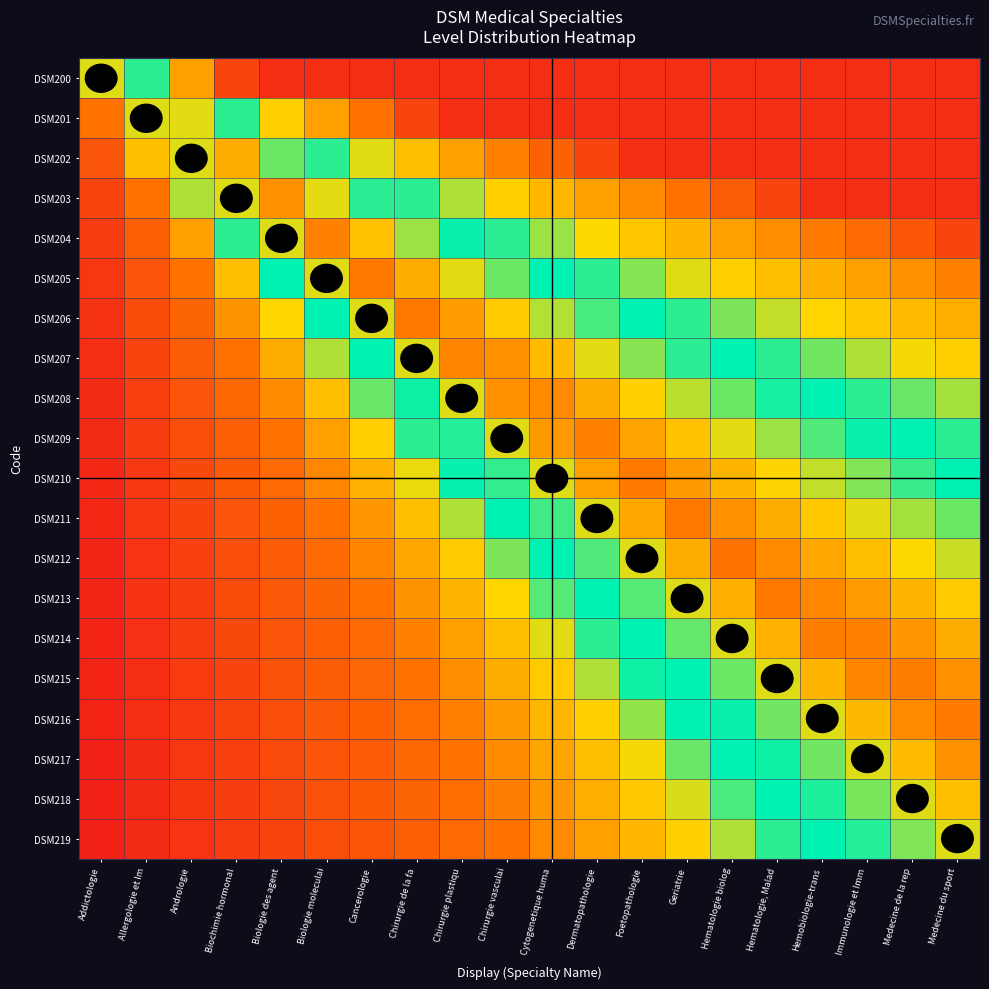

Reading left to right, transcribe all the data shown in this chart.

DSM200: Addictologie=0.7	Allergologie et Im=0.5	Andrologie=0.3	Biochimie hormonal=0.1	Biologie des agent=0.0	Biologie moleculai=0.0	Cancerologie=0.0	Chirurgie de la fa=0.0	Chirurgie plastiqu=0.0	Chirurgie vasculai=0.0	Cytogenetique huma=0.0	Dermatopathologie=0.0	Foetopathologie=0.0	Geriatrie=0.0	Hematologie biolog=0.0	Hematologie, Malad=0.0	Hemobiologie-trans=0.0	Immunologie et Imm=0.0	Medecine de la rep=0.0	Medecine du sport=0.0
DSM201: Addictologie=0.2	Allergologie et Im=0.7	Andrologie=0.7	Biochimie hormonal=0.5	Biologie des agent=0.4	Biologie moleculai=0.3	Cancerologie=0.2	Chirurgie de la fa=0.1	Chirurgie plastiqu=0.0	Chirurgie vasculai=0.0	Cytogenetique huma=0.0	Dermatopathologie=0.0	Foetopathologie=0.0	Geriatrie=0.0	Hematologie biolog=0.0	Hematologie, Malad=0.0	Hemobiologie-trans=0.0	Immunologie et Imm=0.0	Medecine de la rep=0.0	Medecine du sport=0.0
DSM202: Addictologie=0.1	Allergologie et Im=0.4	Andrologie=0.7	Biochimie hormonal=0.8	Biologie des agent=0.6	Biologie moleculai=0.5	Cancerologie=0.4	Chirurgie de la fa=0.4	Chirurgie plastiqu=0.3	Chirurgie vasculai=0.2	Cytogenetique huma=0.2	Dermatopathologie=0.1	Foetopathologie=0.0	Geriatrie=0.0	Hematologie biolog=0.0	Hematologie, Malad=0.0	Hemobiologie-trans=0.0	Immunologie et Imm=0.0	Medecine de la rep=0.0	Medecine du sport=0.0
DSM203: Addictologie=0.1	Allergologie et Im=0.2	Andrologie=0.5	Biochimie hormonal=0.7	Biologie des agent=0.8	Biologie moleculai=0.7	Cancerologie=0.6	Chirurgie de la fa=0.5	Chirurgie plastiqu=0.5	Chirurgie vasculai=0.4	Cytogenetique huma=0.3	Dermatopathologie=0.3	Foetopathologie=0.2	Geriatrie=0.2	Hematologie biolog=0.2	Hematologie, Malad=0.1	Hemobiologie-trans=0.0	Immunologie et Imm=0.0	Medecine de la rep=0.0	Medecine du sport=0.0
DSM204: Addictologie=0.1	Allergologie et Im=0.2	Andrologie=0.3	Biochimie hormonal=0.5	Biologie des agent=0.7	Biologie moleculai=0.8	Cancerologie=0.7	Chirurgie de la fa=0.7	Chirurgie plastiqu=0.6	Chirurgie vasculai=0.5	Cytogenetique huma=0.5	Dermatopathologie=0.4	Foetopathologie=0.4	Geriatrie=0.3	Hematologie biolog=0.3	Hematologie, Malad=0.3	Hemobiologie-trans=0.2	Immunologie et Imm=0.2	Medecine de la rep=0.1	Medecine du sport=0.1
DSM205: Addictologie=0.1	Allergologie et Im=0.1	Andrologie=0.2	Biochimie hormonal=0.4	Biologie des agent=0.5	Biologie moleculai=0.7	Cancerologie=0.8	Chirurgie de la fa=0.8	Chirurgie plastiqu=0.7	Chirurgie vasculai=0.6	Cytogenetique huma=0.6	Dermatopathologie=0.5	Foetopathologie=0.5	Geriatrie=0.4	Hematologie biolog=0.4	Hematologie, Malad=0.4	Hemobiologie-trans=0.3	Immunologie et Imm=0.3	Medecine de la rep=0.3	Medecine du sport=0.2
DSM206: Addictologie=0.1	Allergologie et Im=0.1	Andrologie=0.2	Biochimie hormonal=0.3	Biologie des agent=0.4	Biologie moleculai=0.6	Cancerologie=0.7	Chirurgie de la fa=0.8	Chirurgie plastiqu=0.8	Chirurgie vasculai=0.7	Cytogenetique huma=0.7	Dermatopathologie=0.6	Foetopathologie=0.6	Geriatrie=0.5	Hematologie biolog=0.5	Hematologie, Malad=0.4	Hemobiologie-trans=0.4	Immunologie et Imm=0.4	Medecine de la rep=0.4	Medecine du sport=0.3
DSM207: Addictologie=0.1	Allergologie et Im=0.1	Andrologie=0.2	Biochimie hormonal=0.2	Biologie des agent=0.3	Biologie moleculai=0.5	Cancerologie=0.6	Chirurgie de la fa=0.7	Chirurgie plastiqu=0.8	Chirurgie vasculai=0.8	Cytogenetique huma=0.8	Dermatopathologie=0.7	Foetopathologie=0.7	Geriatrie=0.6	Hematologie biolog=0.6	Hematologie, Malad=0.5	Hemobiologie-trans=0.5	Immunologie et Imm=0.5	Medecine de la rep=0.4	Medecine du sport=0.4
DSM208: Addictologie=0.0	Allergologie et Im=0.1	Andrologie=0.1	Biochimie hormonal=0.2	Biologie des agent=0.3	Biologie moleculai=0.4	Cancerologie=0.5	Chirurgie de la fa=0.6	Chirurgie plastiqu=0.7	Chirurgie vasculai=0.8	Cytogenetique huma=0.8	Dermatopathologie=0.8	Foetopathologie=0.7	Geriatrie=0.7	Hematologie biolog=0.6	Hematologie, Malad=0.6	Hemobiologie-trans=0.5	Immunologie et Imm=0.5	Medecine de la rep=0.5	Medecine du sport=0.5
DSM209: Addictologie=0.0	Allergologie et Im=0.1	Andrologie=0.1	Biochimie hormonal=0.2	Biologie des agent=0.2	Biologie moleculai=0.3	Cancerologie=0.4	Chirurgie de la fa=0.5	Chirurgie plastiqu=0.6	Chirurgie vasculai=0.7	Cytogenetique huma=0.8	Dermatopathologie=0.8	Foetopathologie=0.8	Geriatrie=0.7	Hematologie biolog=0.7	Hematologie, Malad=0.7	Hemobiologie-trans=0.6	Immunologie et Imm=0.6	Medecine de la rep=0.5	Medecine du sport=0.5
DSM210: Addictologie=0.0	Allergologie et Im=0.1	Andrologie=0.1	Biochimie hormonal=0.1	Biologie des agent=0.2	Biologie moleculai=0.2	Cancerologie=0.3	Chirurgie de la fa=0.4	Chirurgie plastiqu=0.5	Chirurgie vasculai=0.6	Cytogenetique huma=0.7	Dermatopathologie=0.8	Foetopathologie=0.8	Geriatrie=0.8	Hematologie biolog=0.8	Hematologie, Malad=0.7	Hemobiologie-trans=0.7	Immunologie et Imm=0.6	Medecine de la rep=0.6	Medecine du sport=0.6
DSM211: Addictologie=0.0	Allergologie et Im=0.1	Andrologie=0.1	Biochimie hormonal=0.1	Biologie des agent=0.2	Biologie moleculai=0.2	Cancerologie=0.3	Chirurgie de la fa=0.4	Chirurgie plastiqu=0.5	Chirurgie vasculai=0.5	Cytogenetique huma=0.6	Dermatopathologie=0.7	Foetopathologie=0.8	Geriatrie=0.8	Hematologie biolog=0.8	Hematologie, Malad=0.8	Hemobiologie-trans=0.7	Immunologie et Imm=0.7	Medecine de la rep=0.7	Medecine du sport=0.6
DSM212: Addictologie=0.0	Allergologie et Im=0.1	Andrologie=0.1	Biochimie hormonal=0.1	Biologie des agent=0.2	Biologie moleculai=0.2	Cancerologie=0.2	Chirurgie de la fa=0.3	Chirurgie plastiqu=0.4	Chirurgie vasculai=0.5	Cytogenetique huma=0.5	Dermatopathologie=0.6	Foetopathologie=0.7	Geriatrie=0.8	Hematologie biolog=0.8	Hematologie, Malad=0.8	Hemobiologie-trans=0.8	Immunologie et Imm=0.8	Medecine de la rep=0.7	Medecine du sport=0.7
DSM213: Addictologie=0.0	Allergologie et Im=0.1	Andrologie=0.1	Biochimie hormonal=0.1	Biologie des agent=0.1	Biologie moleculai=0.2	Cancerologie=0.2	Chirurgie de la fa=0.3	Chirurgie plastiqu=0.3	Chirurgie vasculai=0.4	Cytogenetique huma=0.5	Dermatopathologie=0.6	Foetopathologie=0.6	Geriatrie=0.7	Hematologie biolog=0.8	Hematologie, Malad=0.8	Hemobiologie-trans=0.8	Immunologie et Imm=0.8	Medecine de la rep=0.8	Medecine du sport=0.7
DSM214: Addictologie=0.0	Allergologie et Im=0.1	Andrologie=0.1	Biochimie hormonal=0.1	Biologie des agent=0.1	Biologie moleculai=0.2	Cancerologie=0.2	Chirurgie de la fa=0.2	Chirurgie plastiqu=0.3	Chirurgie vasculai=0.4	Cytogenetique huma=0.4	Dermatopathologie=0.5	Foetopathologie=0.6	Geriatrie=0.6	Hematologie biolog=0.7	Hematologie, Malad=0.8	Hemobiologie-trans=0.8	Immunologie et Imm=0.8	Medecine de la rep=0.8	Medecine du sport=0.8
DSM215: Addictologie=0.0	Allergologie et Im=0.1	Andrologie=0.1	Biochimie hormonal=0.1	Biologie des agent=0.1	Biologie moleculai=0.2	Cancerologie=0.2	Chirurgie de la fa=0.2	Chirurgie plastiqu=0.3	Chirurgie vasculai=0.3	Cytogenetique huma=0.4	Dermatopathologie=0.5	Foetopathologie=0.5	Geriatrie=0.6	Hematologie biolog=0.6	Hematologie, Malad=0.7	Hemobiologie-trans=0.8	Immunologie et Imm=0.8	Medecine de la rep=0.8	Medecine du sport=0.8
DSM216: Addictologie=0.0	Allergologie et Im=0.0	Andrologie=0.1	Biochimie hormonal=0.1	Biologie des agent=0.1	Biologie moleculai=0.1	Cancerologie=0.2	Chirurgie de la fa=0.2	Chirurgie plastiqu=0.2	Chirurgie vasculai=0.3	Cytogenetique huma=0.3	Dermatopathologie=0.4	Foetopathologie=0.5	Geriatrie=0.5	Hematologie biolog=0.6	Hematologie, Malad=0.6	Hemobiologie-trans=0.7	Immunologie et Imm=0.8	Medecine de la rep=0.8	Medecine du sport=0.8
DSM217: Addictologie=0.0	Allergologie et Im=0.0	Andrologie=0.1	Biochimie hormonal=0.1	Biologie des agent=0.1	Biologie moleculai=0.1	Cancerologie=0.2	Chirurgie de la fa=0.2	Chirurgie plastiqu=0.2	Chirurgie vasculai=0.3	Cytogenetique huma=0.3	Dermatopathologie=0.4	Foetopathologie=0.4	Geriatrie=0.5	Hematologie biolog=0.5	Hematologie, Malad=0.6	Hemobiologie-trans=0.6	Immunologie et Imm=0.7	Medecine de la rep=0.8	Medecine du sport=0.8
DSM218: Addictologie=0.0	Allergologie et Im=0.0	Andrologie=0.1	Biochimie hormonal=0.1	Biologie des agent=0.1	Biologie moleculai=0.1	Cancerologie=0.1	Chirurgie de la fa=0.2	Chirurgie plastiqu=0.2	Chirurgie vasculai=0.2	Cytogenetique huma=0.3	Dermatopathologie=0.3	Foetopathologie=0.4	Geriatrie=0.4	Hematologie biolog=0.5	Hematologie, Malad=0.5	Hemobiologie-trans=0.6	Immunologie et Imm=0.6	Medecine de la rep=0.7	Medecine du sport=0.8
DSM219: Addictologie=0.0	Allergologie et Im=0.0	Andrologie=0.1	Biochimie hormonal=0.1	Biologie des agent=0.1	Biologie moleculai=0.1	Cancerologie=0.1	Chirurgie de la fa=0.2	Chirurgie plastiqu=0.2	Chirurgie vasculai=0.2	Cytogenetique huma=0.3	Dermatopathologie=0.3	Foetopathologie=0.4	Geriatrie=0.4	Hematologie biolog=0.5	Hematologie, Malad=0.5	Hemobiologie-trans=0.6	Immunologie et Imm=0.6	Medecine de la rep=0.7	Medecine du sport=0.7